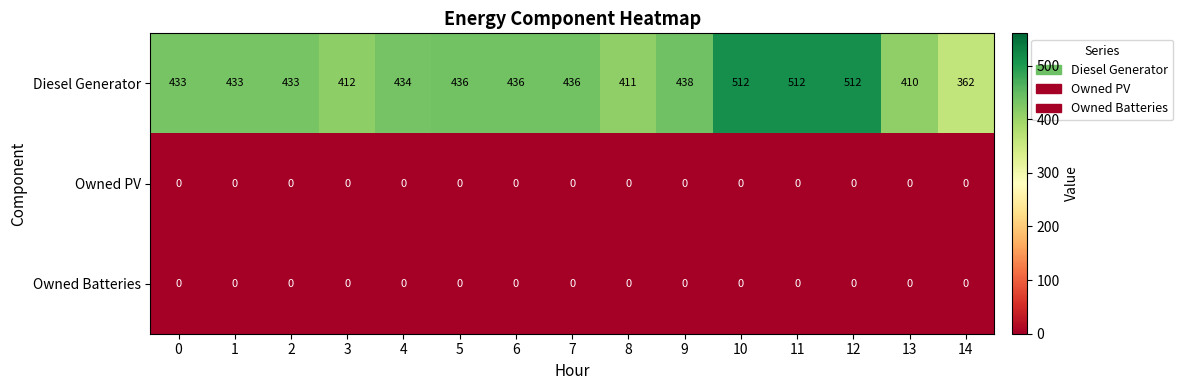

What is the sum of the Diesel Generator values at 6 and 5?

872